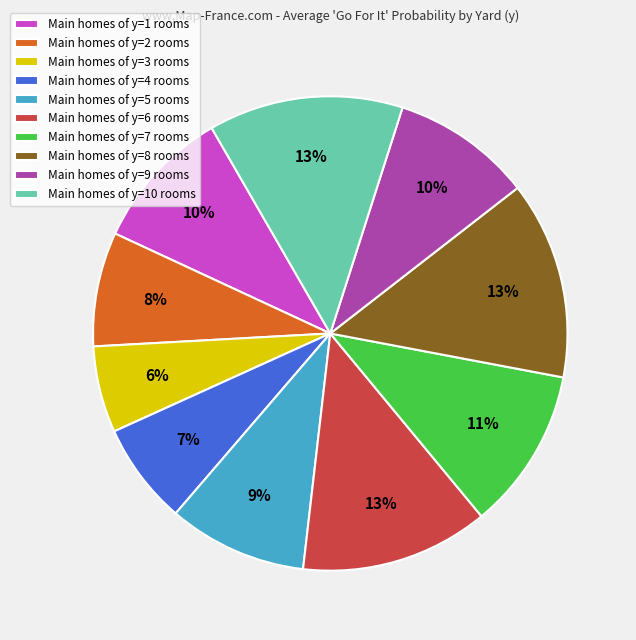

How many slices are in this pie chart?

10